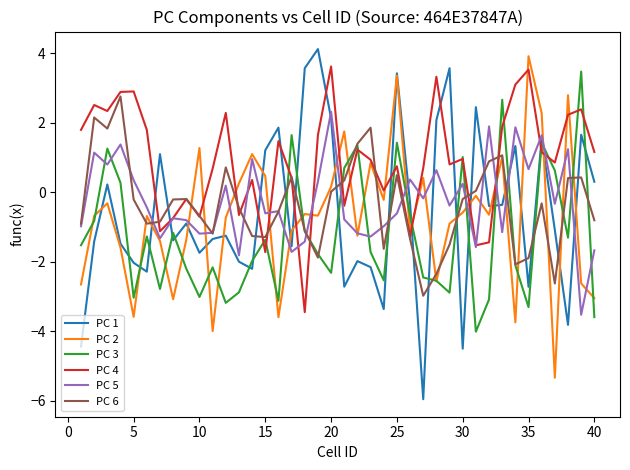

What is the greatest value displayed?

4.1